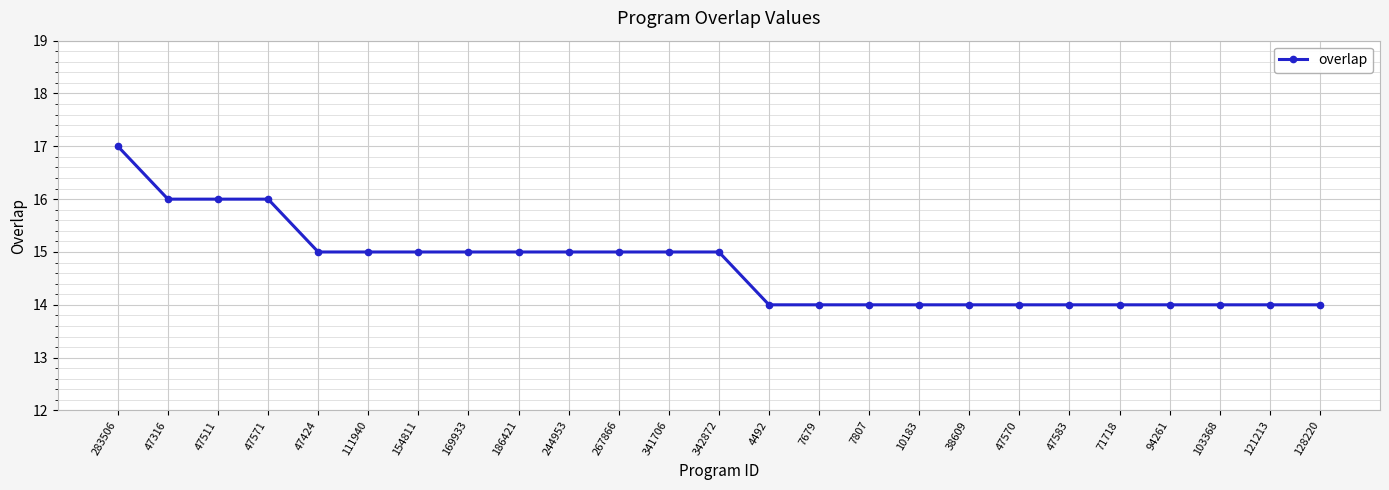

The chart shows a value of 14 at 94261. True or false?

True